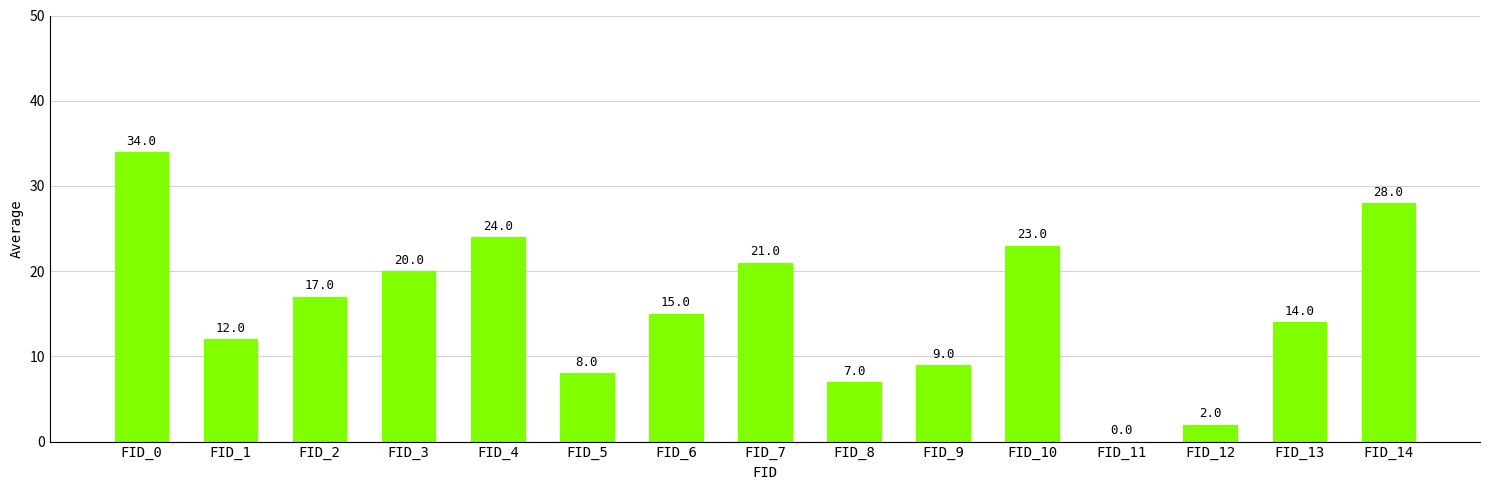

Which has a higher value, FID_10 or FID_6?

FID_10